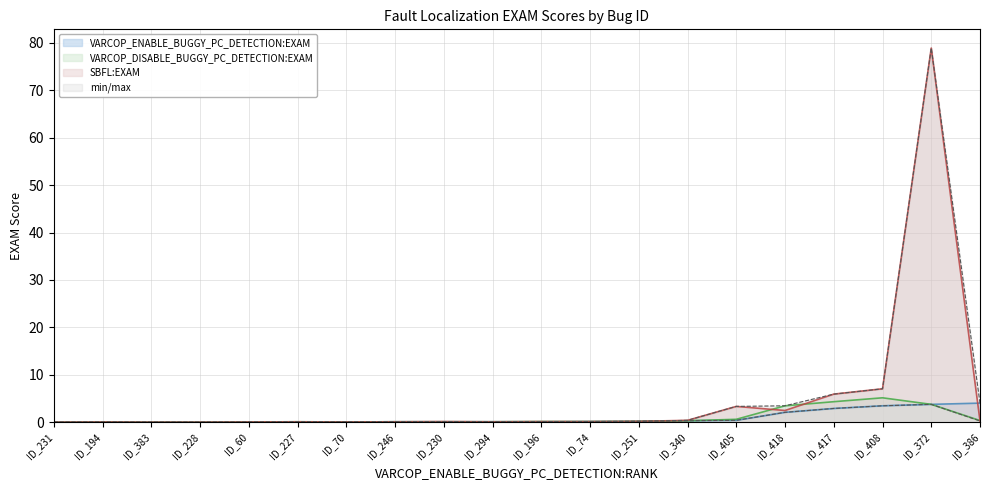

What is the maximum value for SBFL:EXAM?

78.9